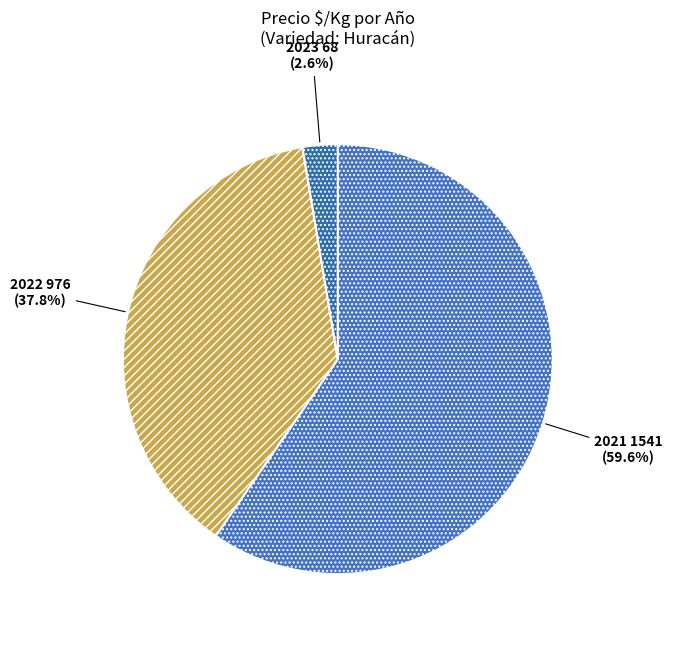

Does 2021 account for over 50% of the chart?

Yes